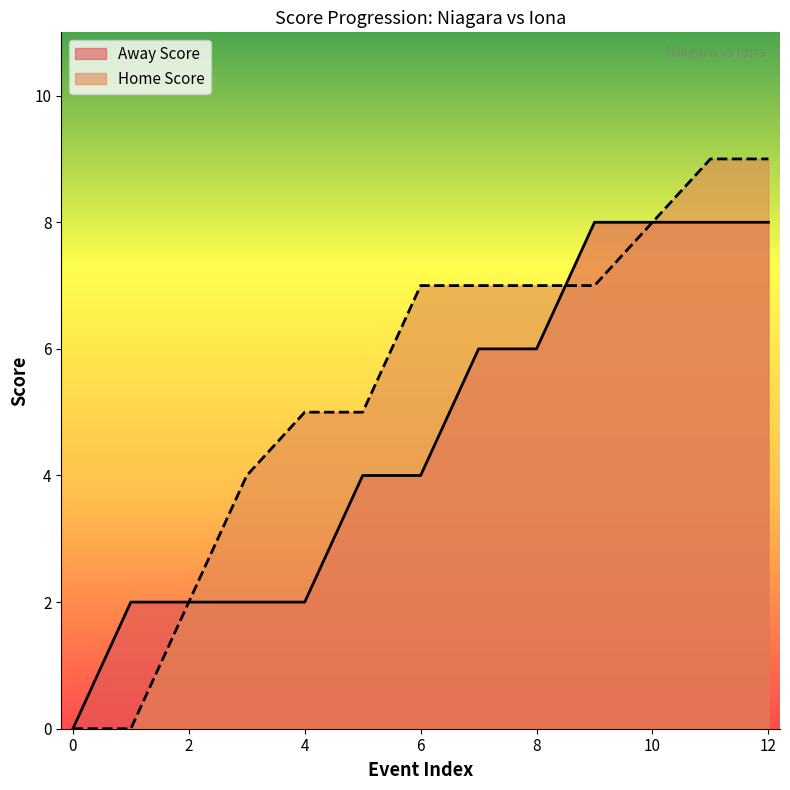

What are all the series names shown in the legend?

Away Score, Home Score